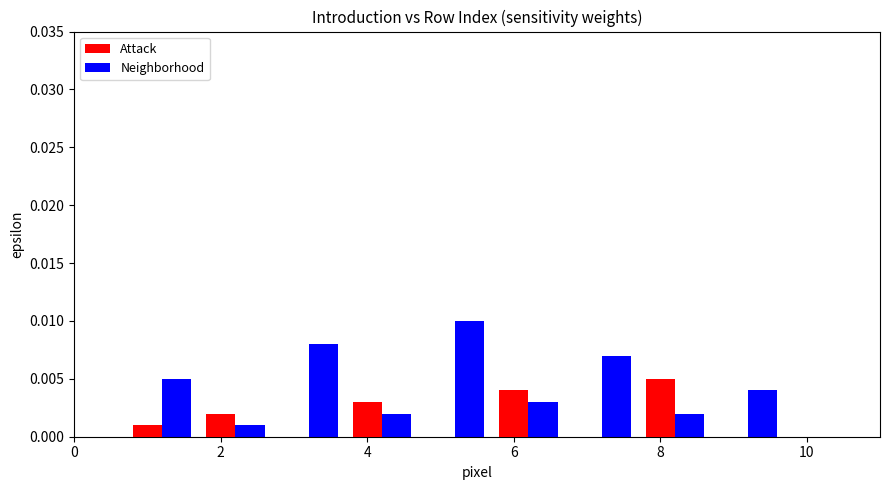

Which series has the largest total across all categories?

Neighborhood